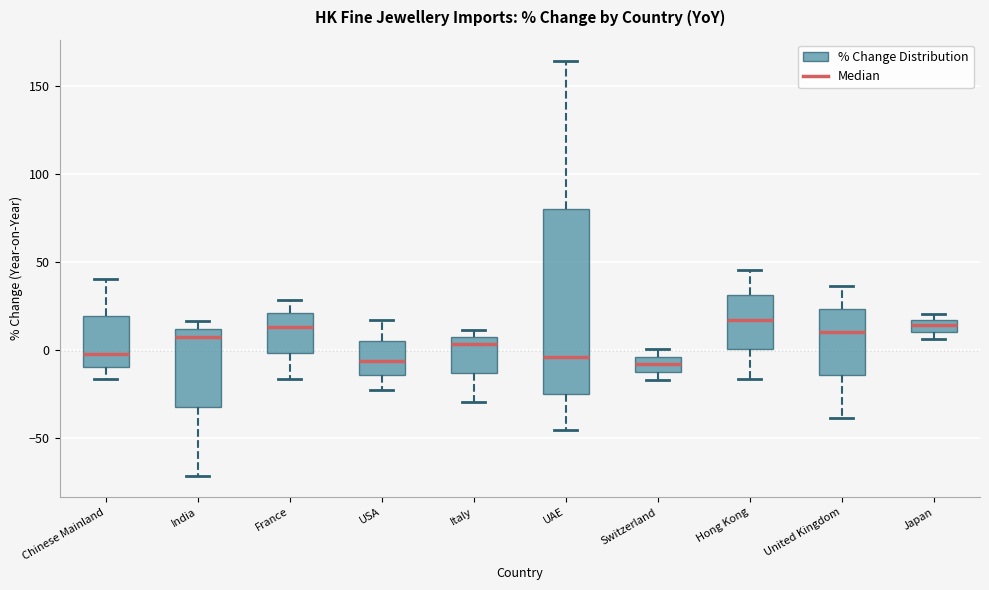

Where is the lower edge of the box for Japan on the y-axis? The values are not printed on the chart, so give them approximately, as read against the axis.

10